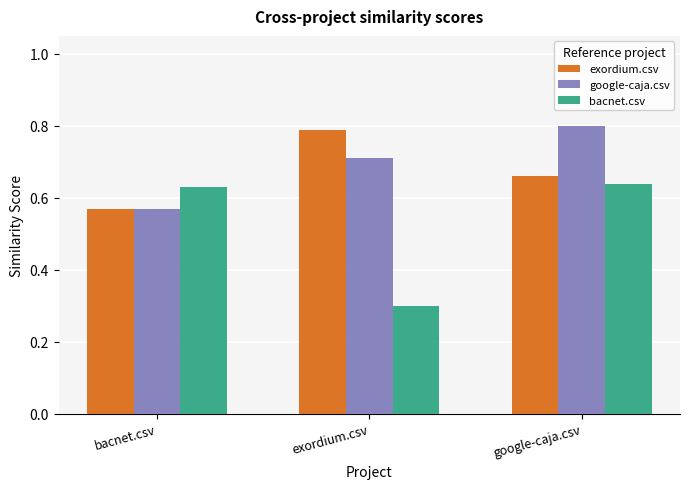

True or false: exordium.csv has a value of 1.2 at exordium.csv.

False